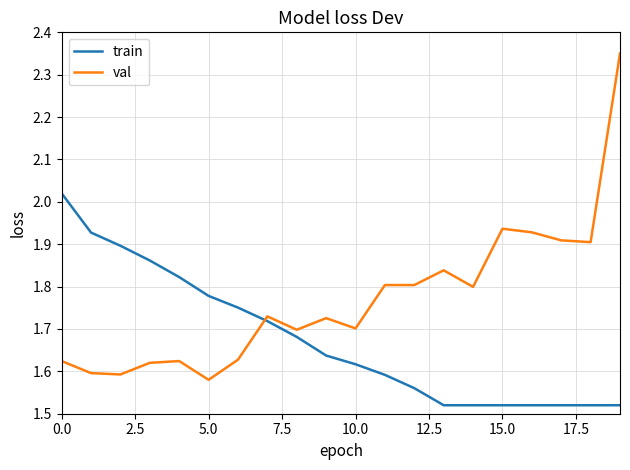

After their last crossing, which series has the higher values: train or val?

val